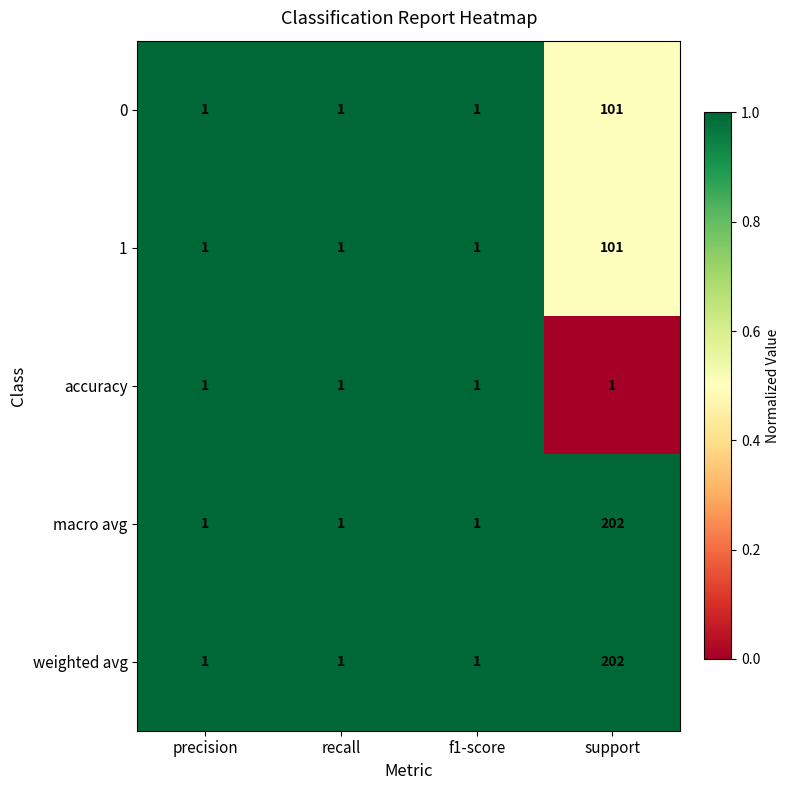

What is the difference between the maximum and minimum values in the 0 series?

100